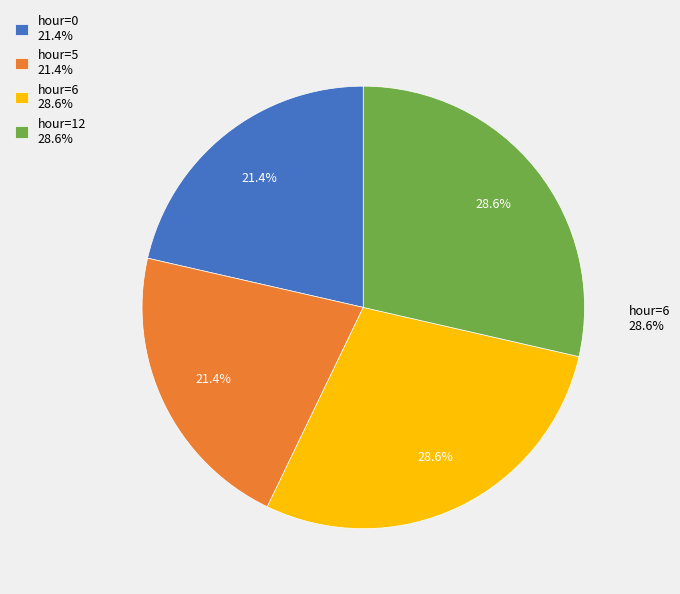

How many segments does this pie chart have?

4